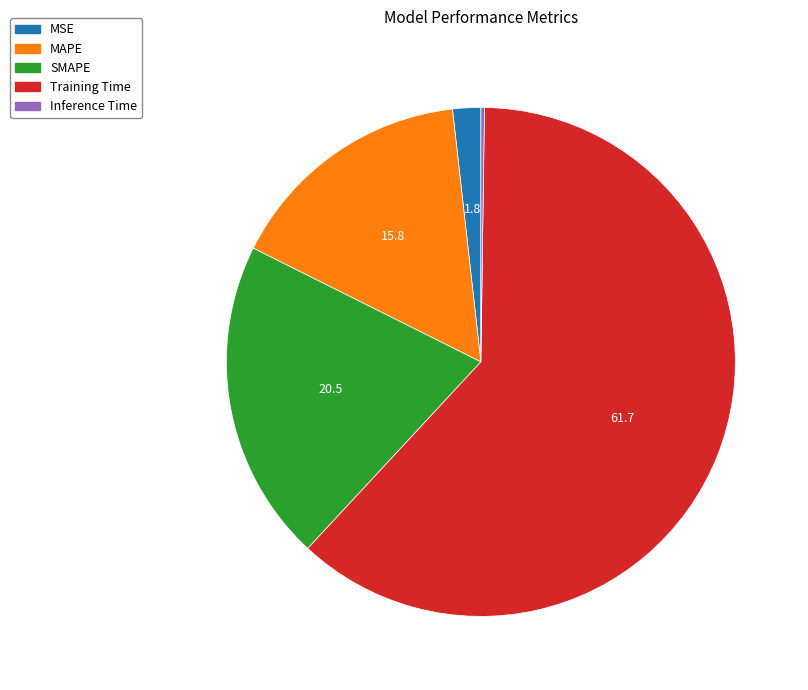

Does any single category account for the majority?

Yes